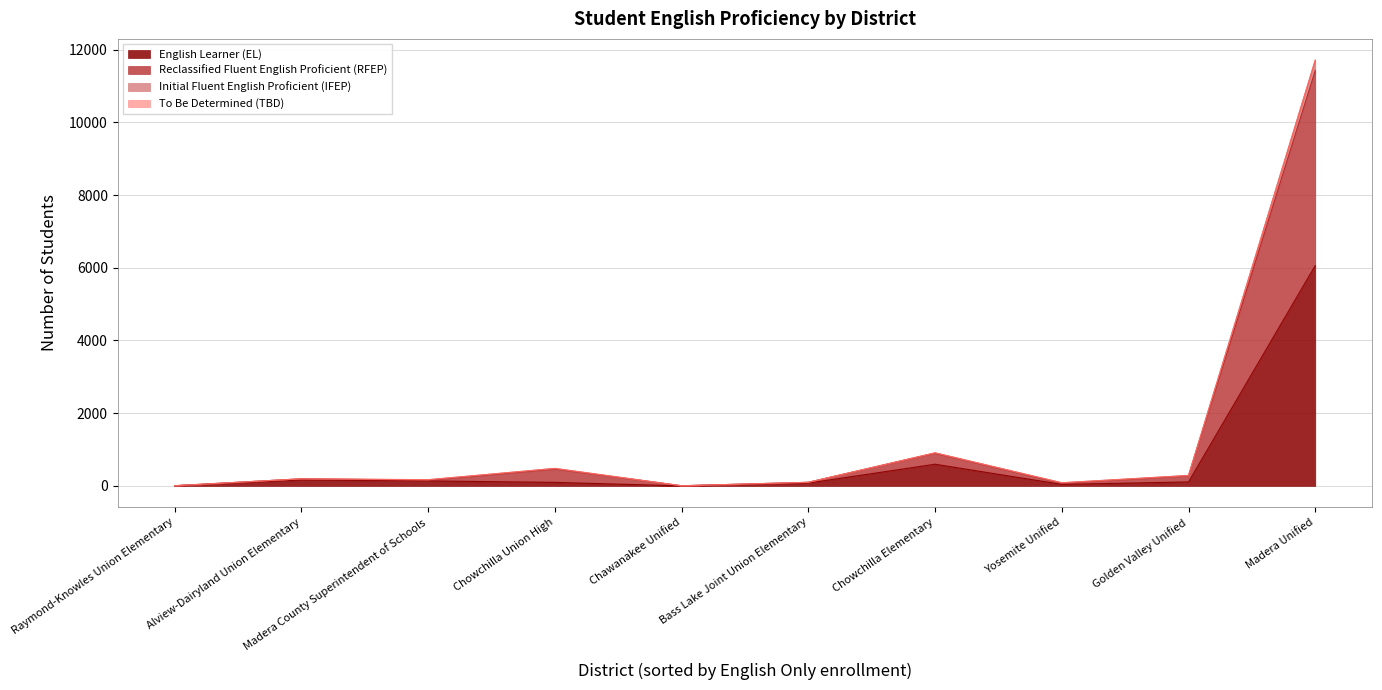

At which category is the sum across all series the highest?

Madera Unified